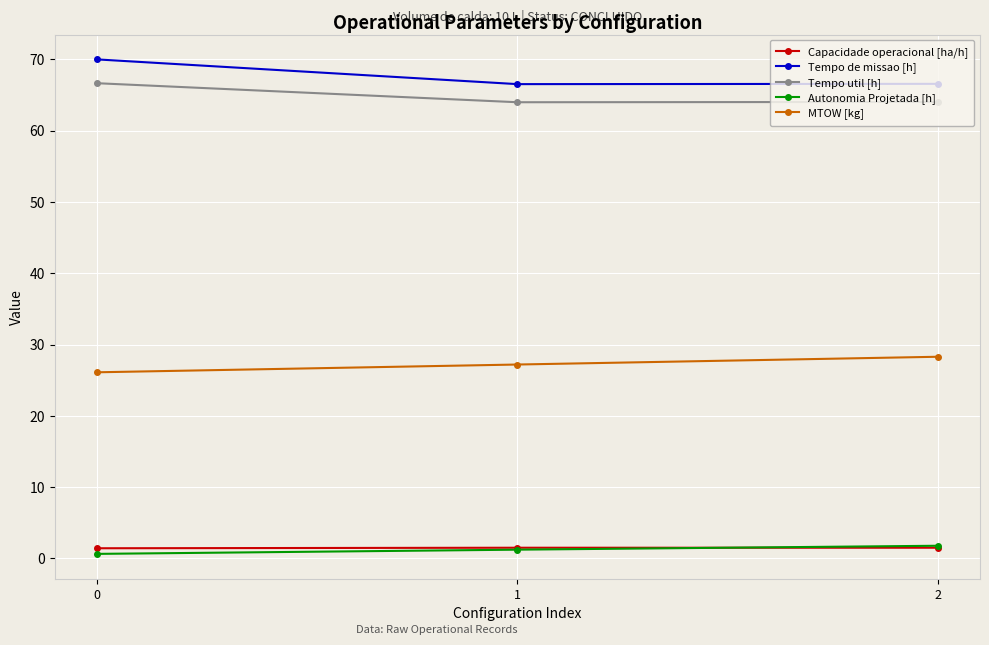

Which series has the largest range (max minus min)?

Tempo de missao [h]